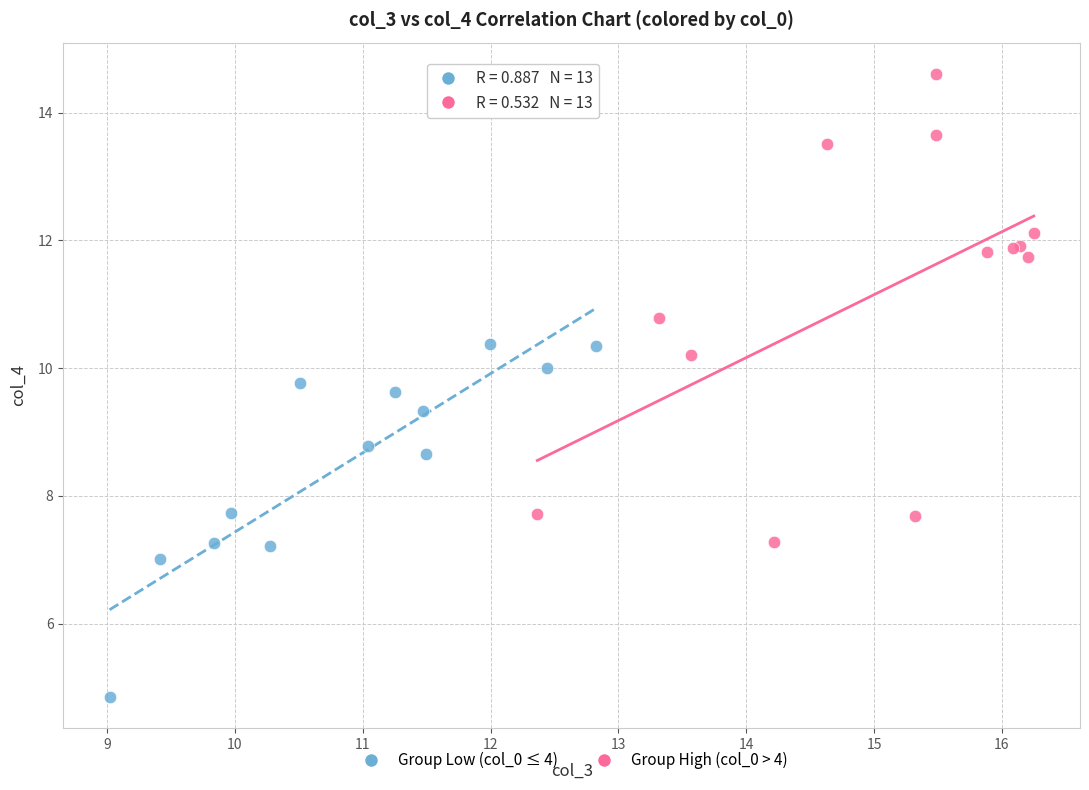

Which series has the largest Y range (max minus min)?

Group High (col_0 > 4)